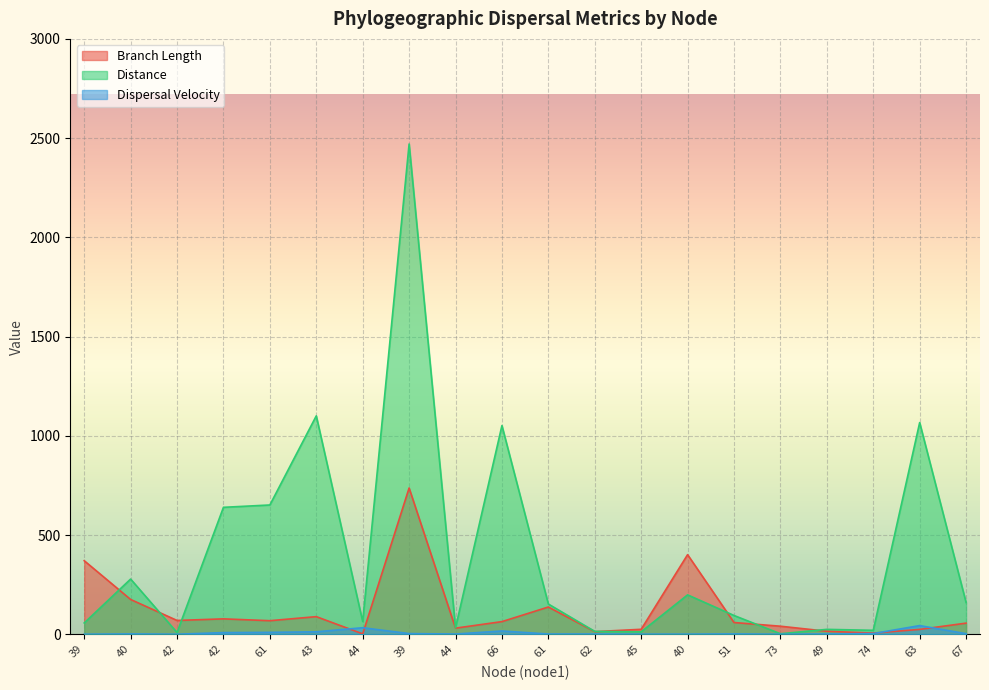

The value of distance at 61 is 205.4. True or false?

False